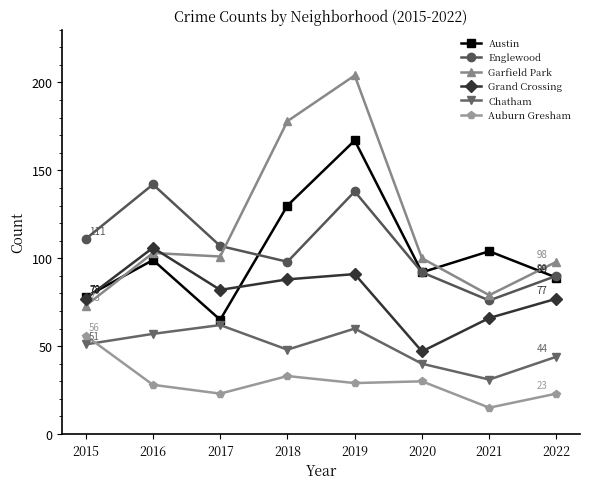

How many data points in Auburn Gresham are less than 29?

4